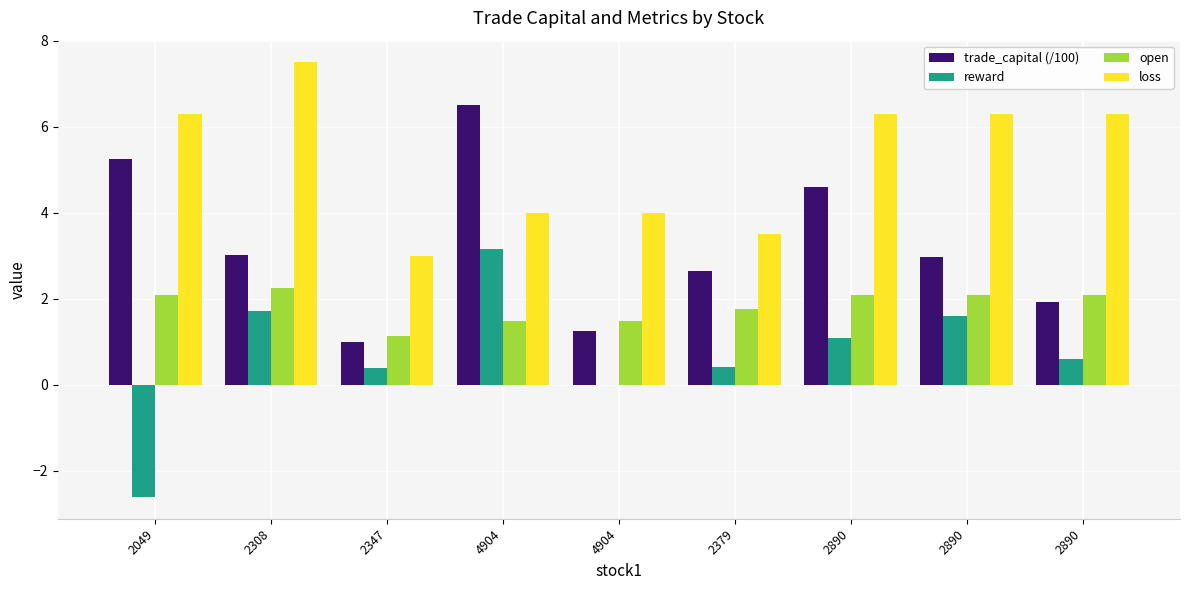

How many data points in open are above 2?

5